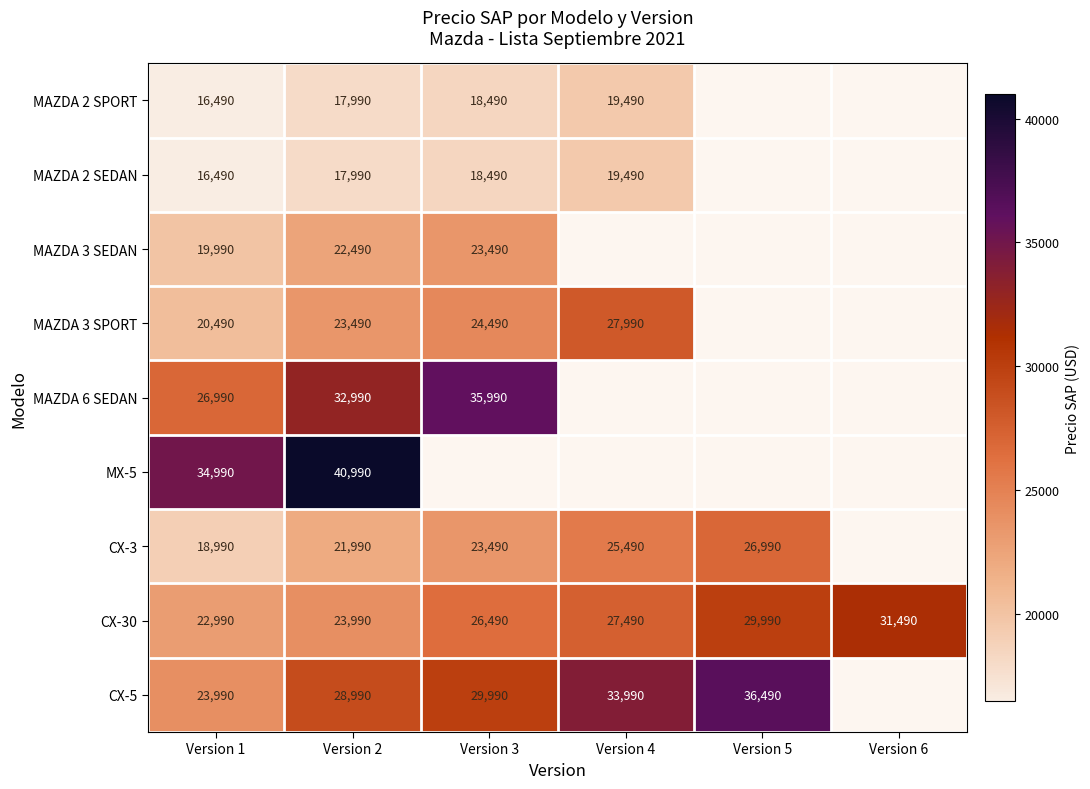

The value of CX-5 at Version 3 is 29990. True or false?

True